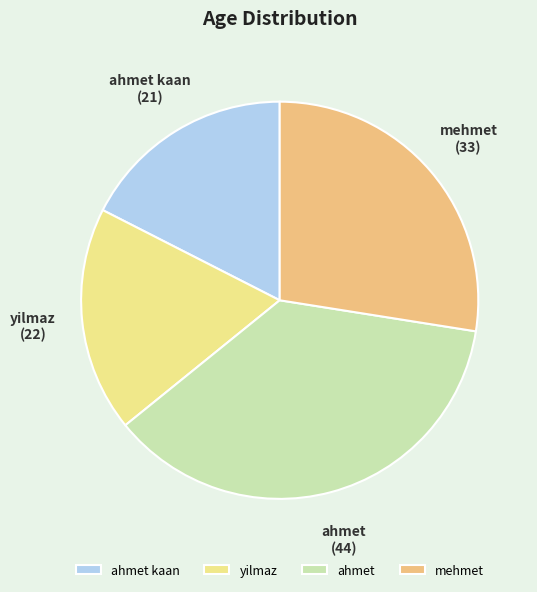

Do yilmaz and mehmet together represent more than half of the pie?

No